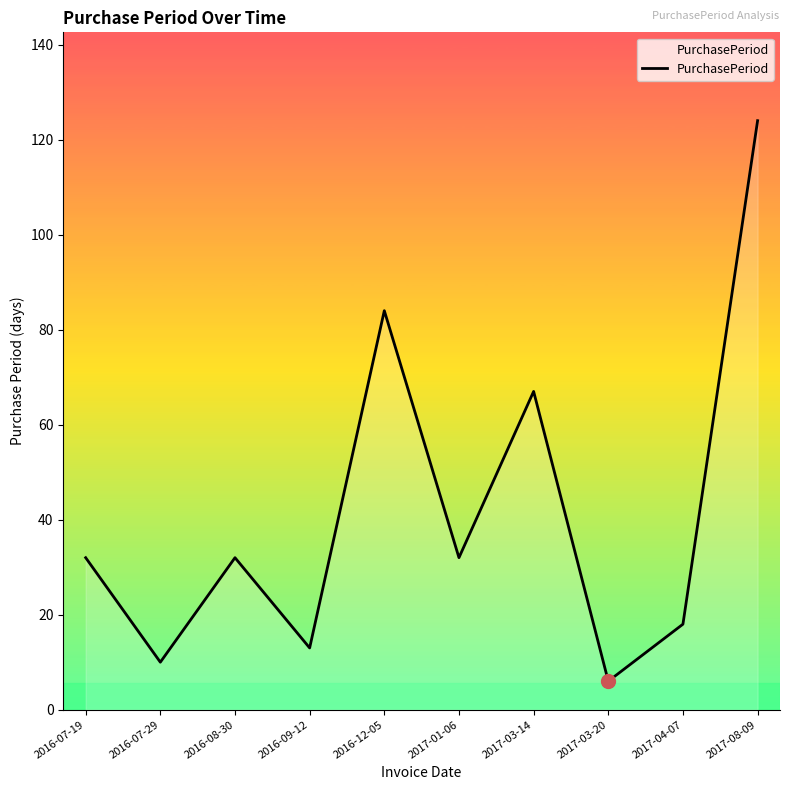

What is the maximum value shown in the chart?

124